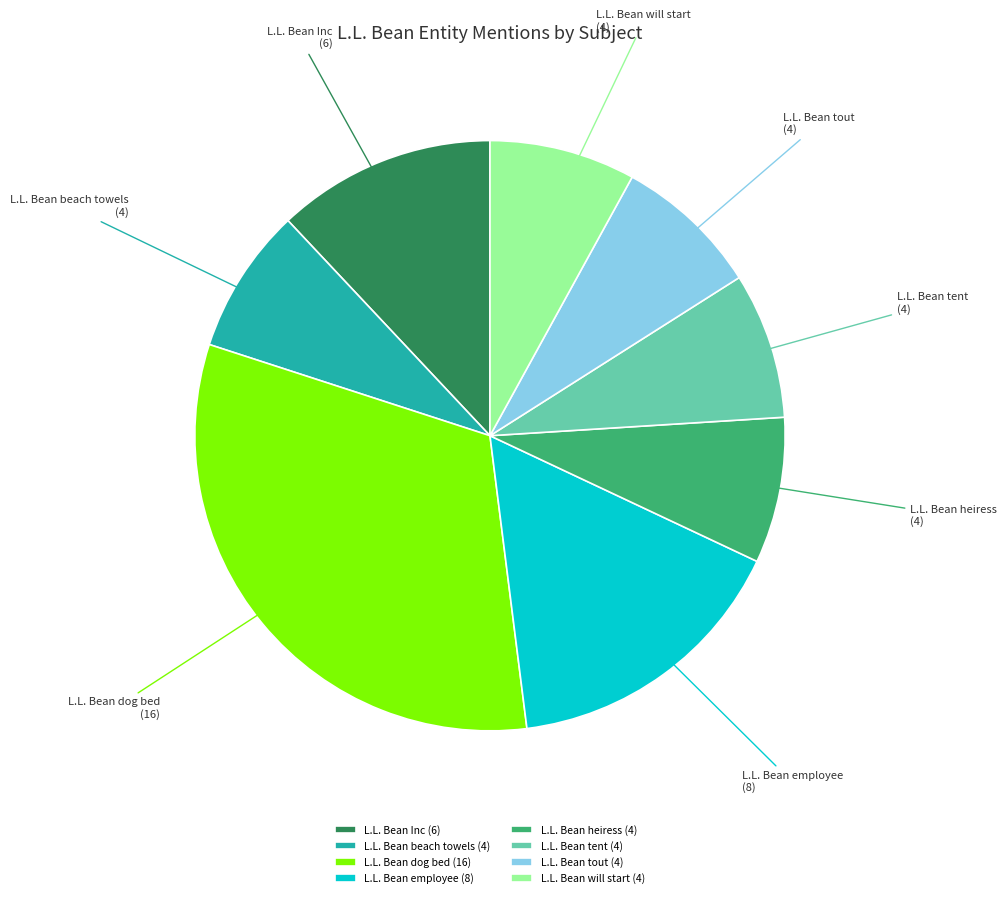

Is L.L. Bean heiress the majority of the pie?

No